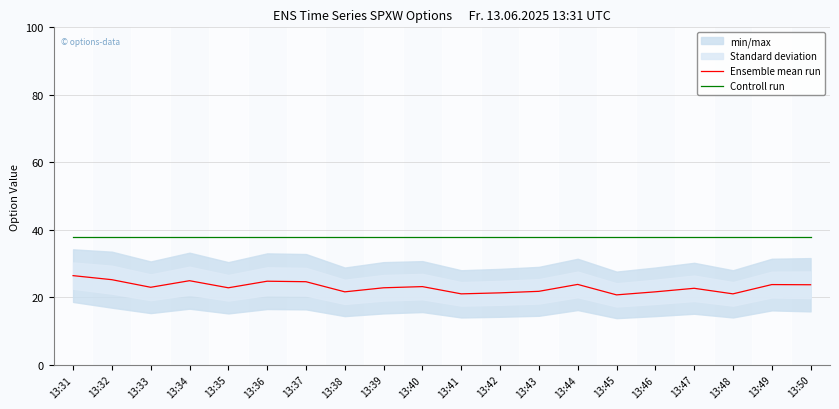

Between 13:42 and 13:32, which is larger?

13:32